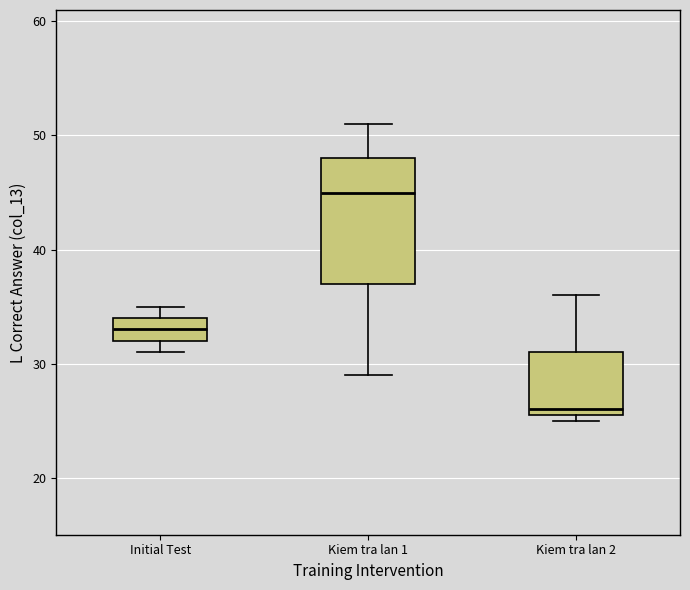

Reading left to right, transcribe this box plot: for each box, give where its median line is, the range the box spans, and where its two whiskers end, as read against the y-axis. The values are not printed on the chart, so give them approximately, as read against the axis.

Initial Test: median 33, box 32 to 34, whiskers 31 to 35
Kiem tra lan 1: median 45, box 37 to 48, whiskers 29 to 51
Kiem tra lan 2: median 26 (just above the box's lower edge), box 26 to 31, whiskers 25 to 36